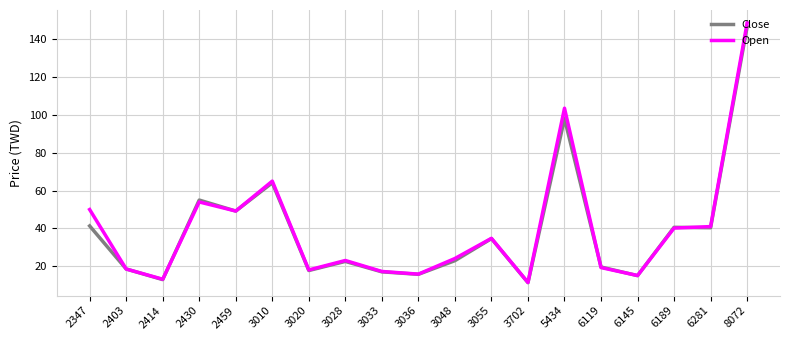

List the series in order of their peak value, highest first.

Open, Close